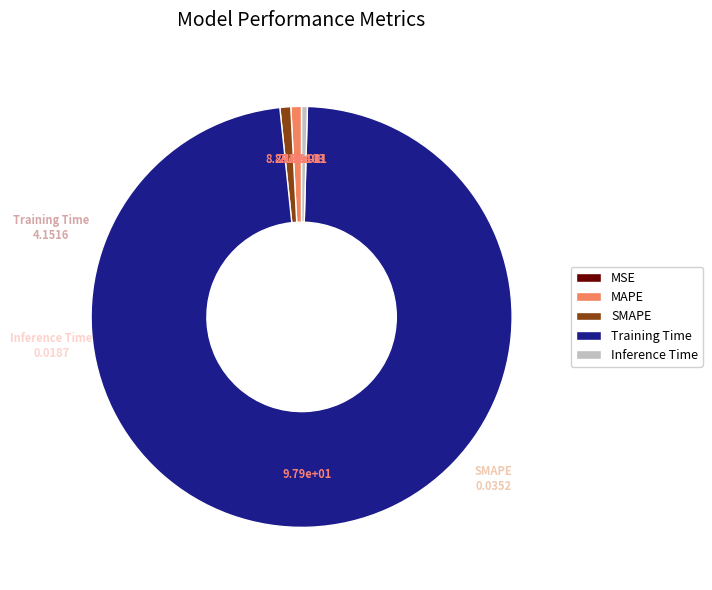

True or false: Training Time accounts for 98% of the total.

True